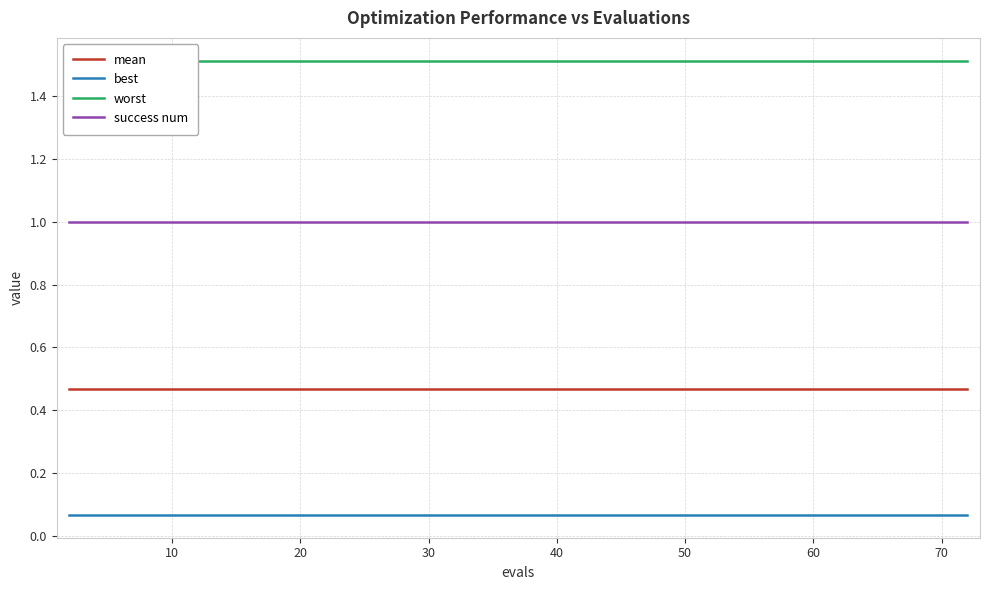

What is the value of the best point at the 2nd from the left?

0.1